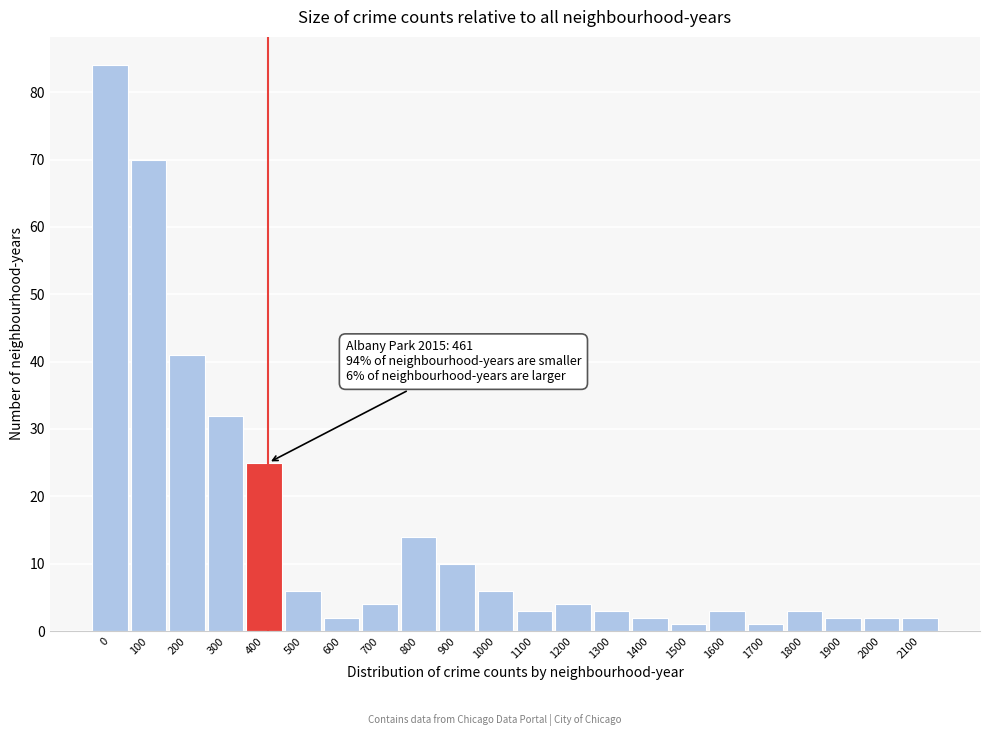

Reading left to right, transcribe all the data shown in this chart.

0=84	100=70	200=41	300=32	400=25	500=6	600=2	700=4	800=14	900=10	1000=6	1100=3	1200=4	1300=3	1400=2	1500=1	1600=3	1700=1	1800=3	1900=2	2000=2	2100=2